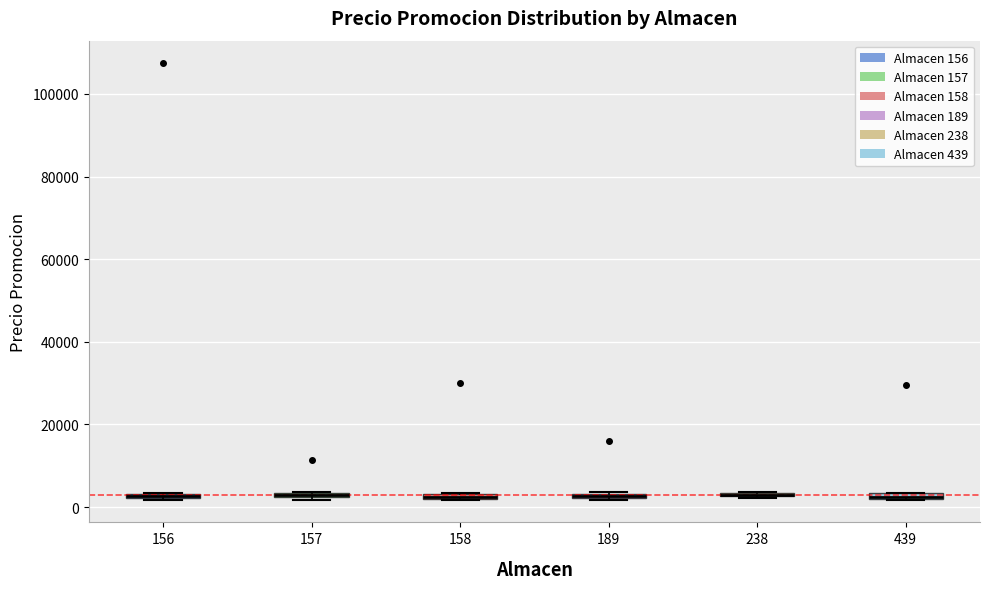

Where is the lower edge of the box at x = 157 on the y-axis? The values are not printed on the chart, so give them approximately, as read against the axis.

2000